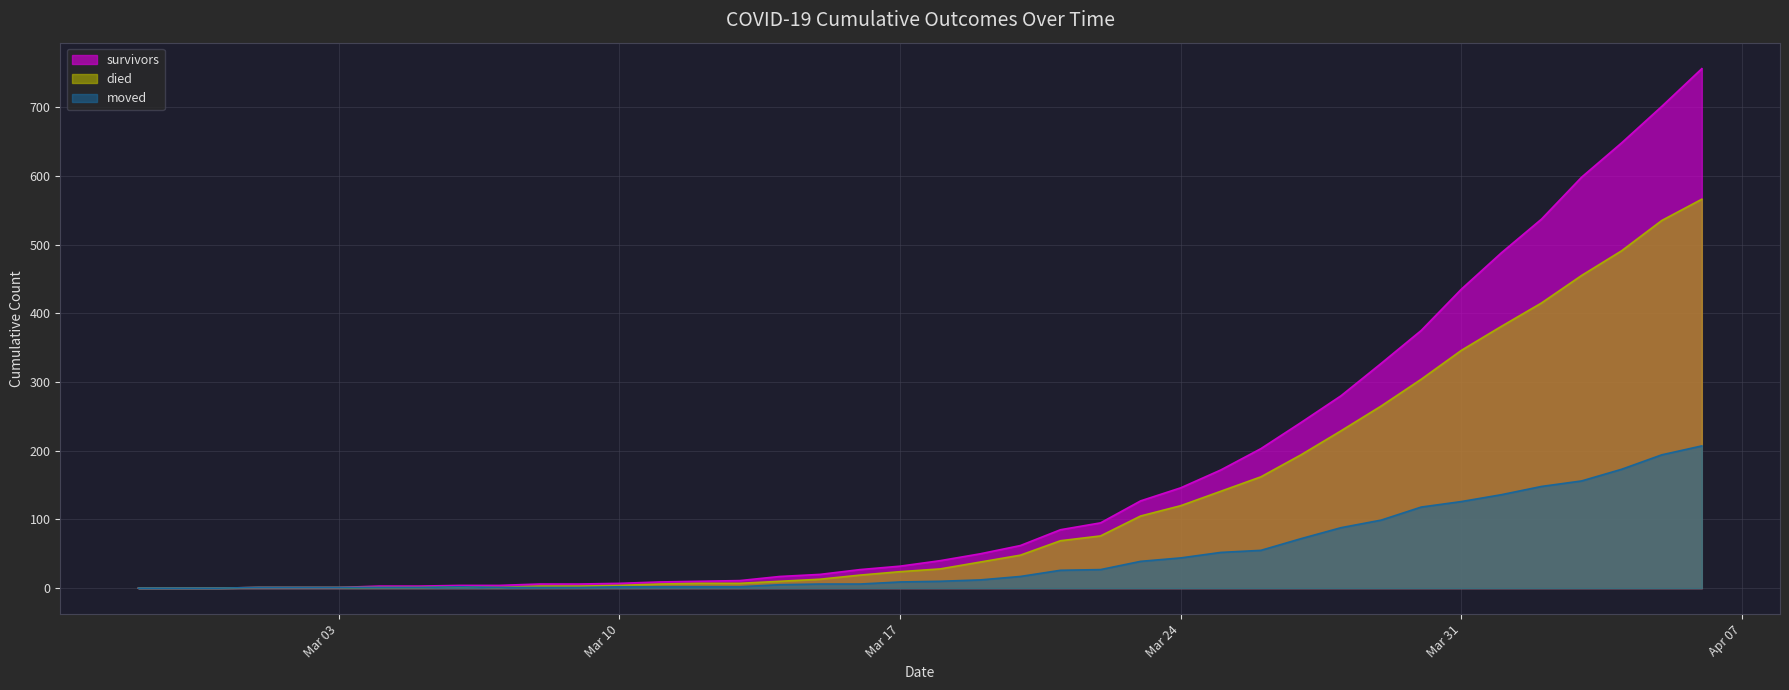

Rank the series by their average value, from lowest to highest.

moved, died, survivors